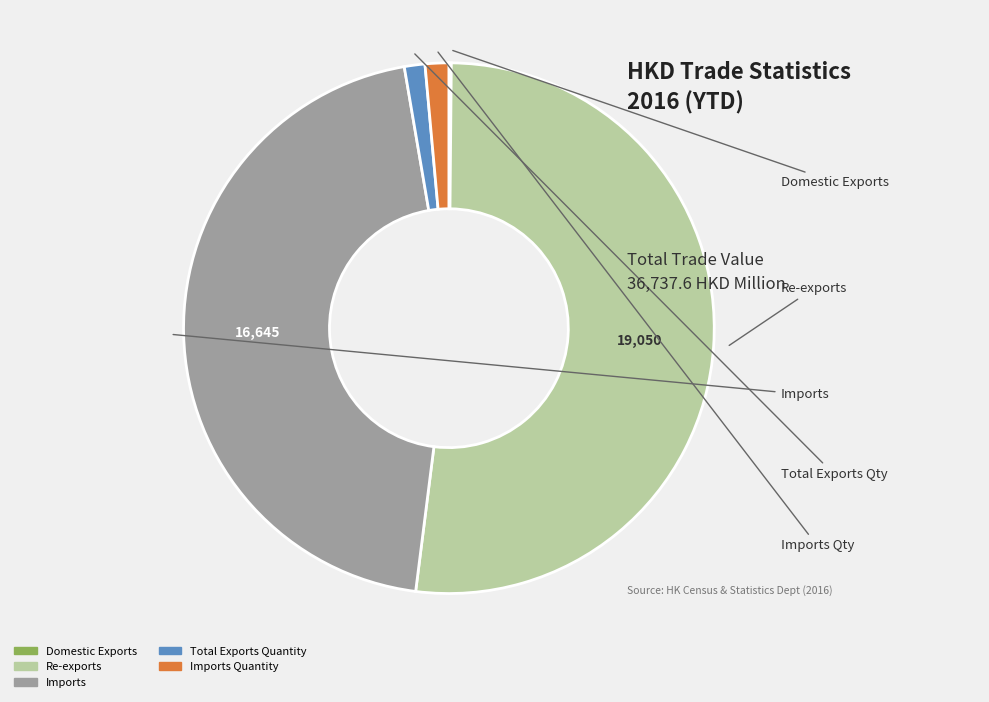

What is the change in value from Domestic Exports to Total Exports Quantity?

+406.6